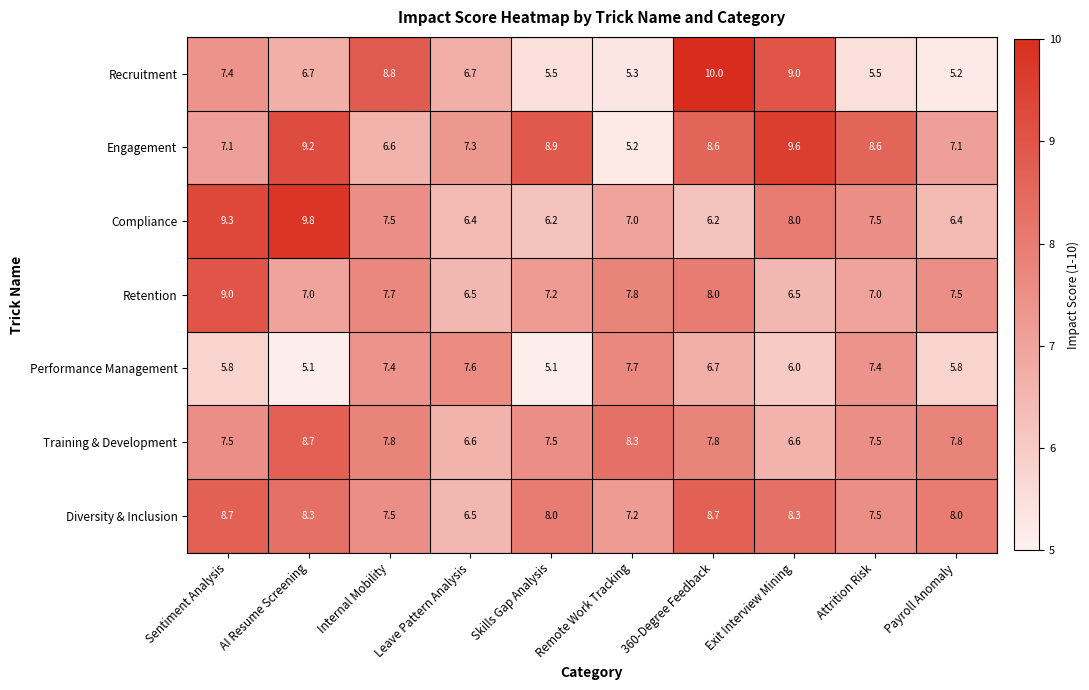

Which category has the highest value across all series?

360-Degree Feedback